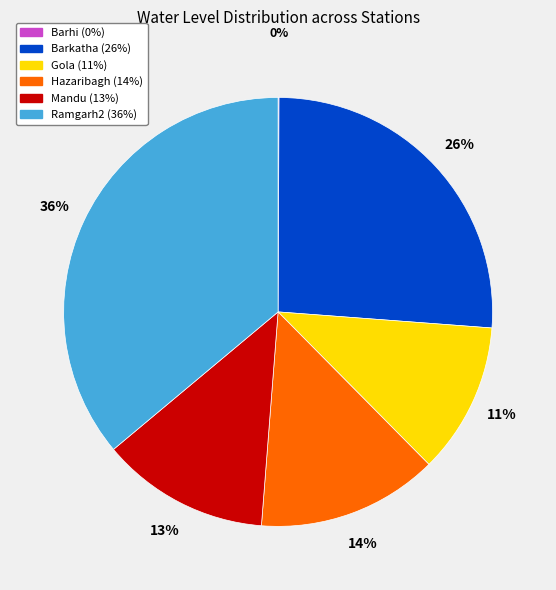

Which slice is the largest?

Ramgarh2